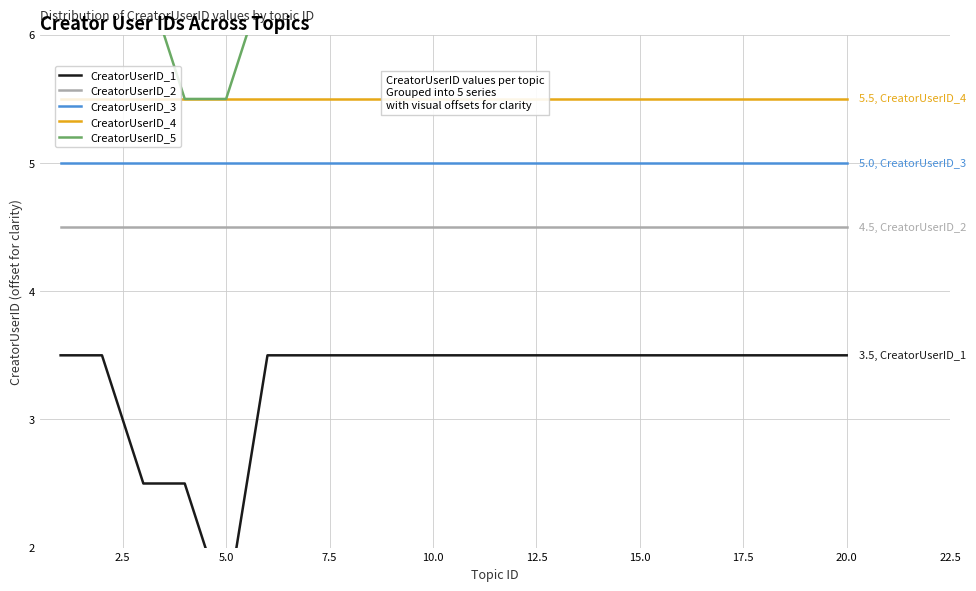

The CreatorUserID_3 series shows 2.9 at 20.0. True or false?

False